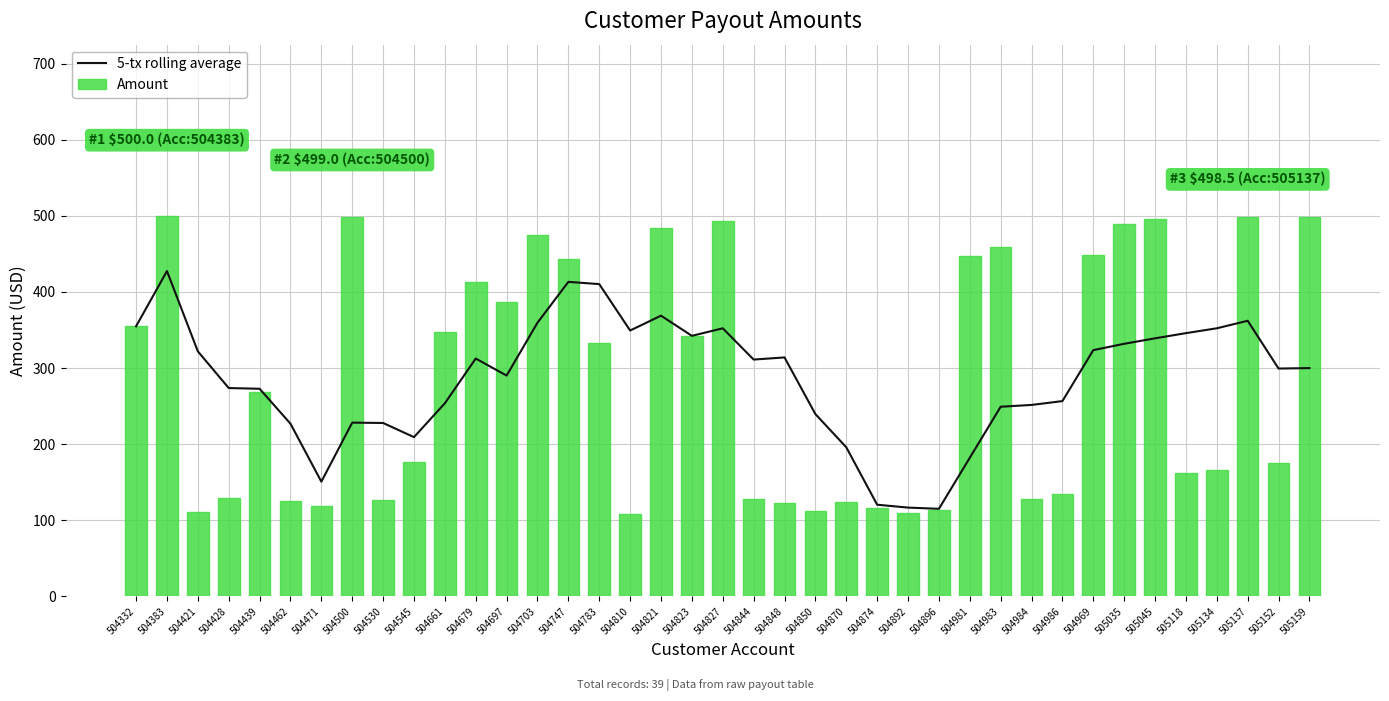

What is the difference between the 5-tx rolling average values at 504462 and 504874?

106.4